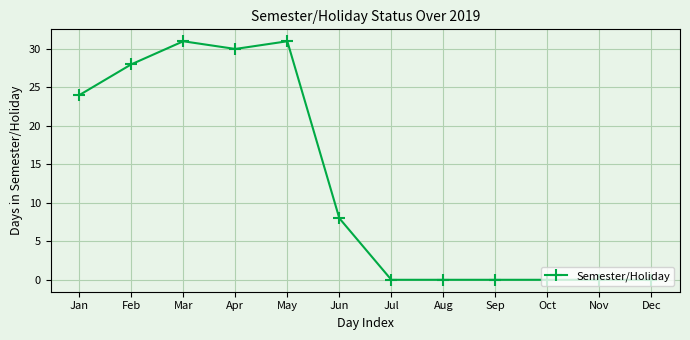

Reading left to right, list all the values displayed in this chart.

24	28	31	30	31	8	0	0	0	0	0	0